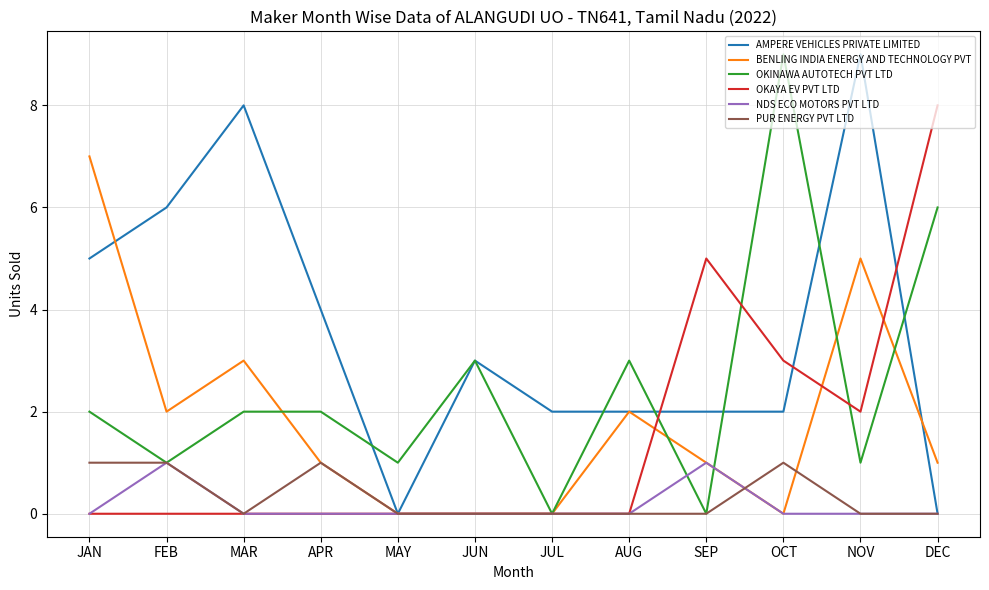

At which label does BENLING INDIA ENERGY AND TECHNOLOGY PVT reach its peak?

JAN